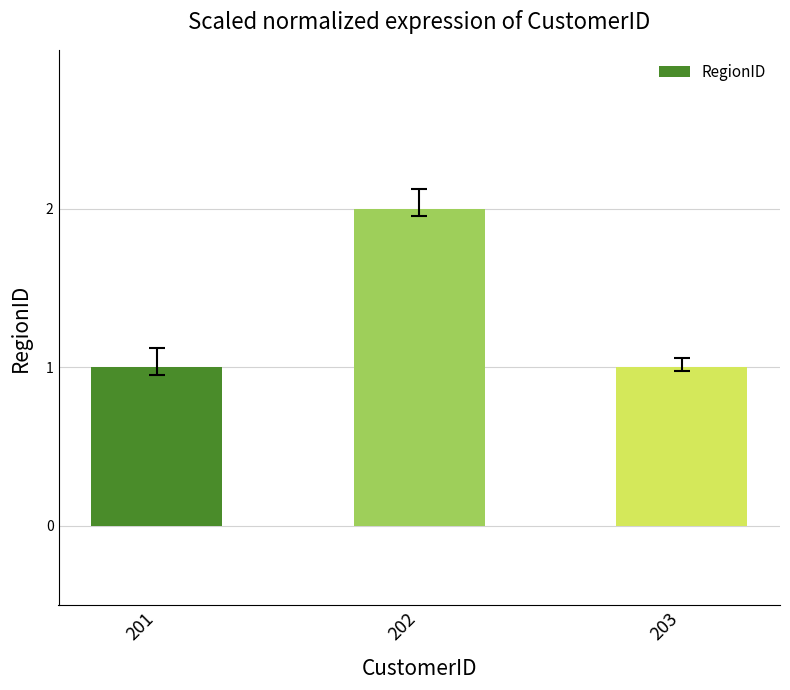

The chart shows a value of 2 at 202. True or false?

True